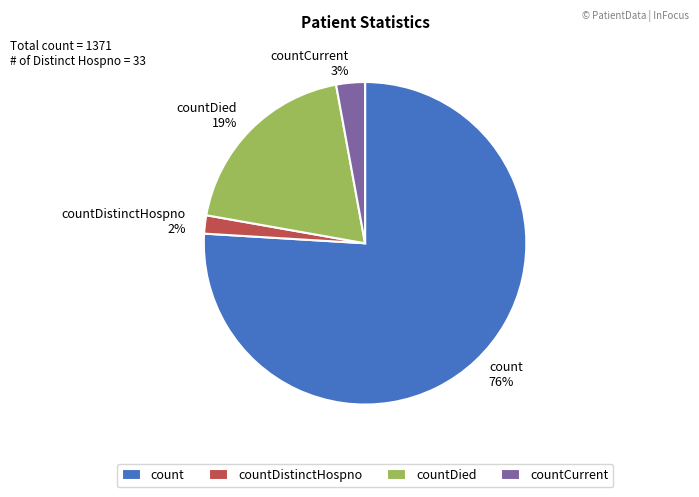

To the nearest percent, what is the average slice percentage?

25%